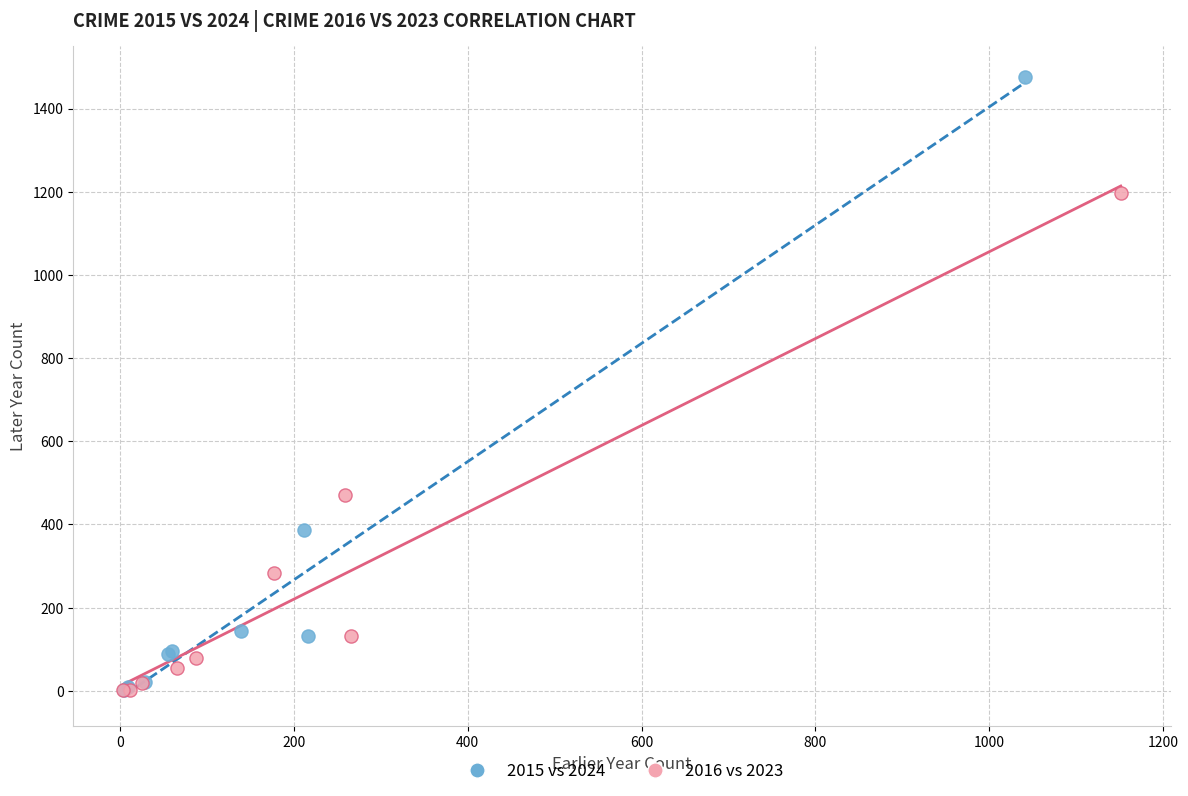

Which series has the largest Y range (max minus min)?

2015 vs 2024